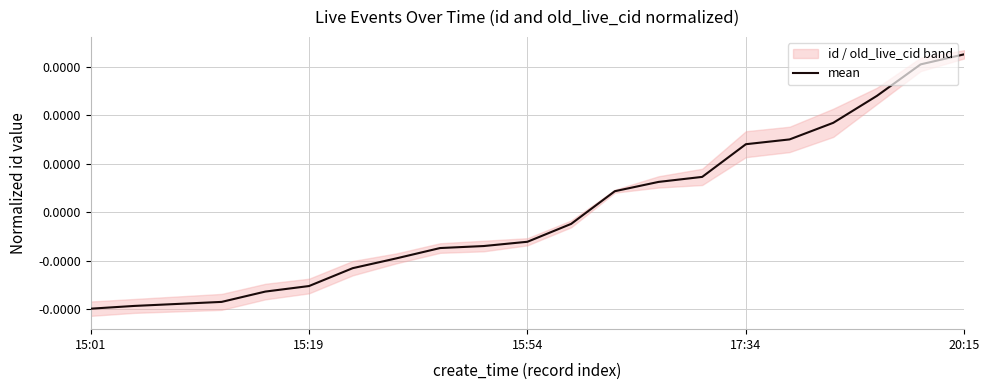

At which label does the data first exceed 0?

12